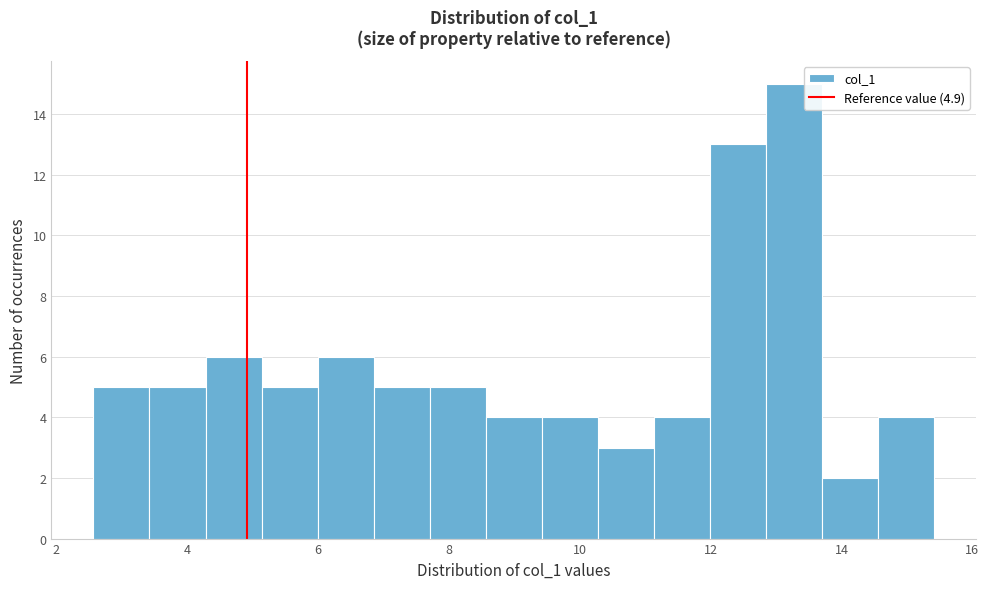

How tall is the bar that spans 9.4 to 10.2 on the x-axis? Neither the bar edges nor the heights are printed on the chart, so give them approximately, as read against the axes.

4